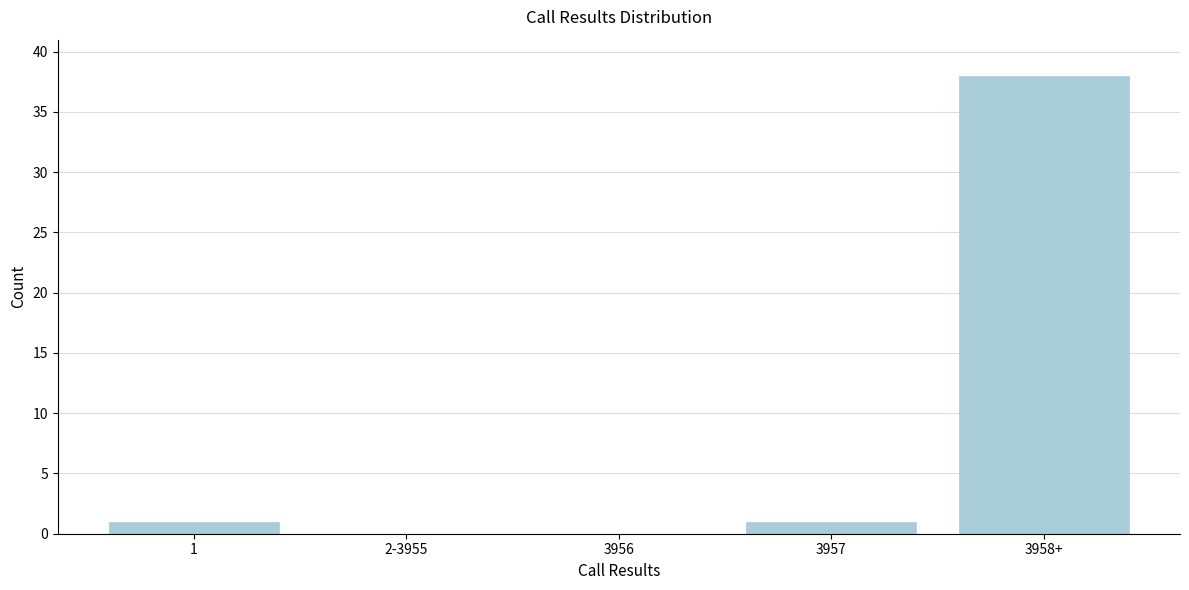

Reading left to right, what are all the values shown in this chart?

1=1	2-3955=0	3956=0	3957=1	3958+=38